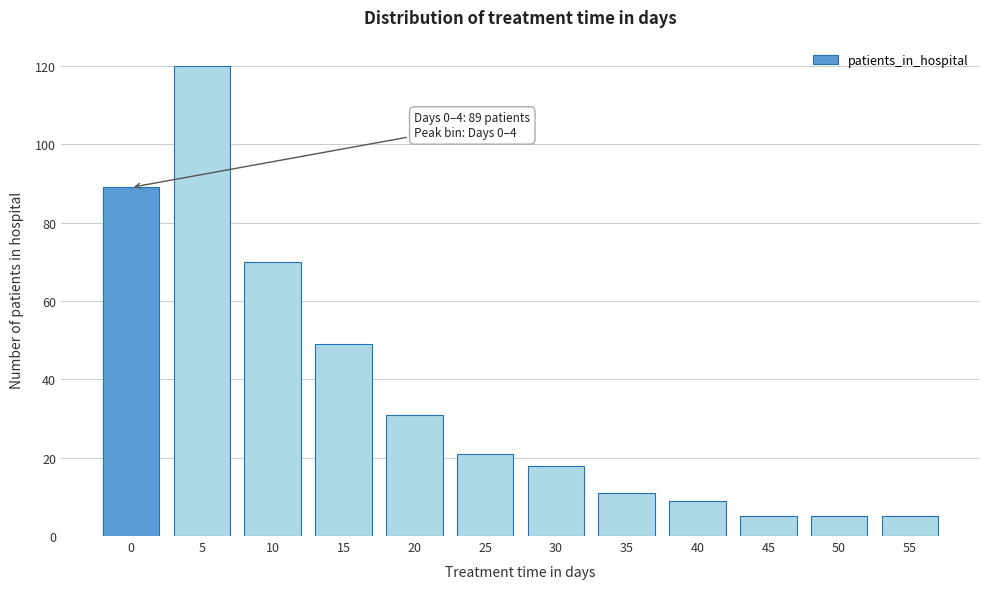

Reading right to left, list all the values displayed in this chart.

5	5	5	9	11	18	21	31	49	70	120	89